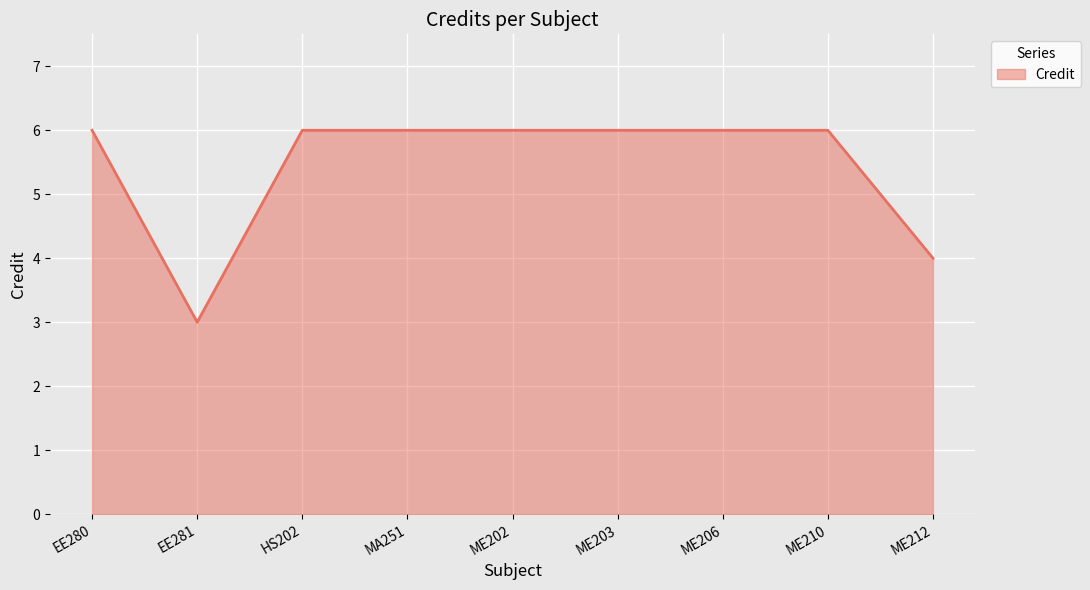

What is the minimum value shown in the chart?

3